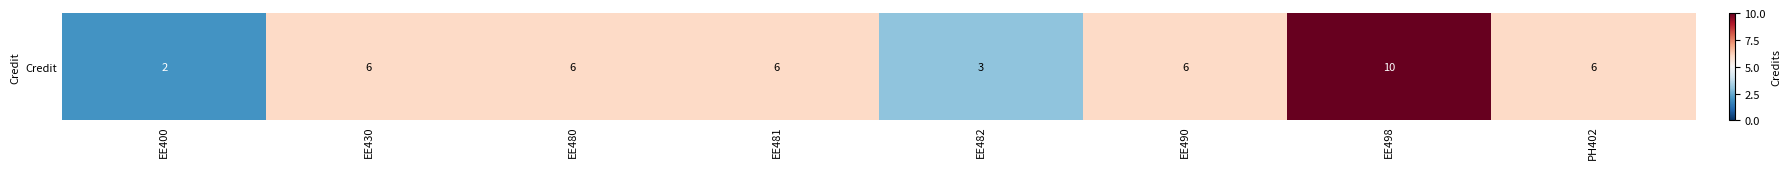

What is the difference between the maximum and minimum values?

8